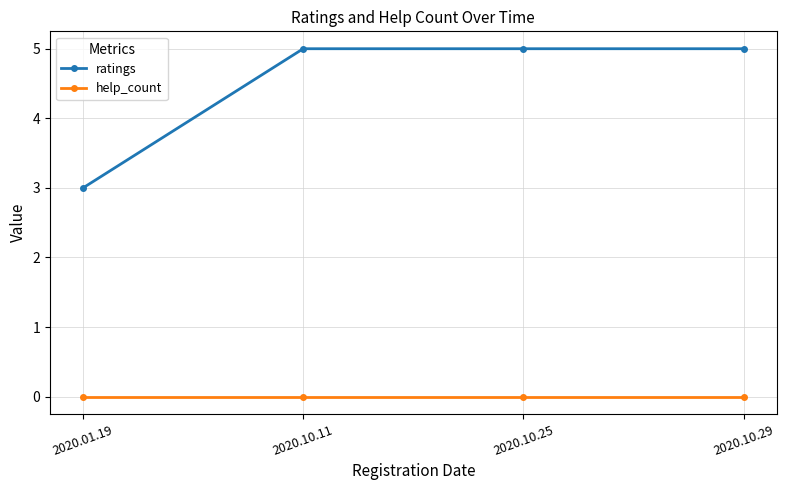

Reading left to right, list all the values displayed in this chart.

ratings: 2020.01.19=3	2020.10.11=5	2020.10.25=5	2020.10.29=5
help_count: 2020.01.19=0	2020.10.11=0	2020.10.25=0	2020.10.29=0